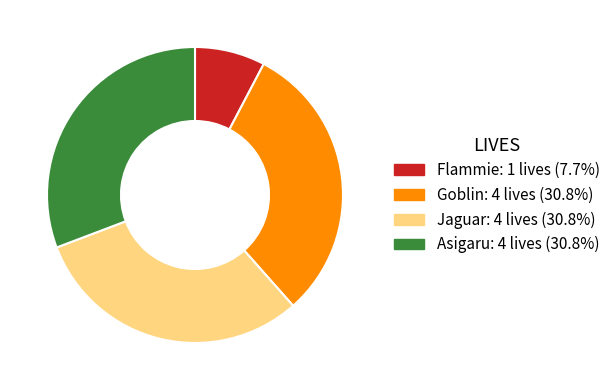

How many slices are in this pie chart?

4